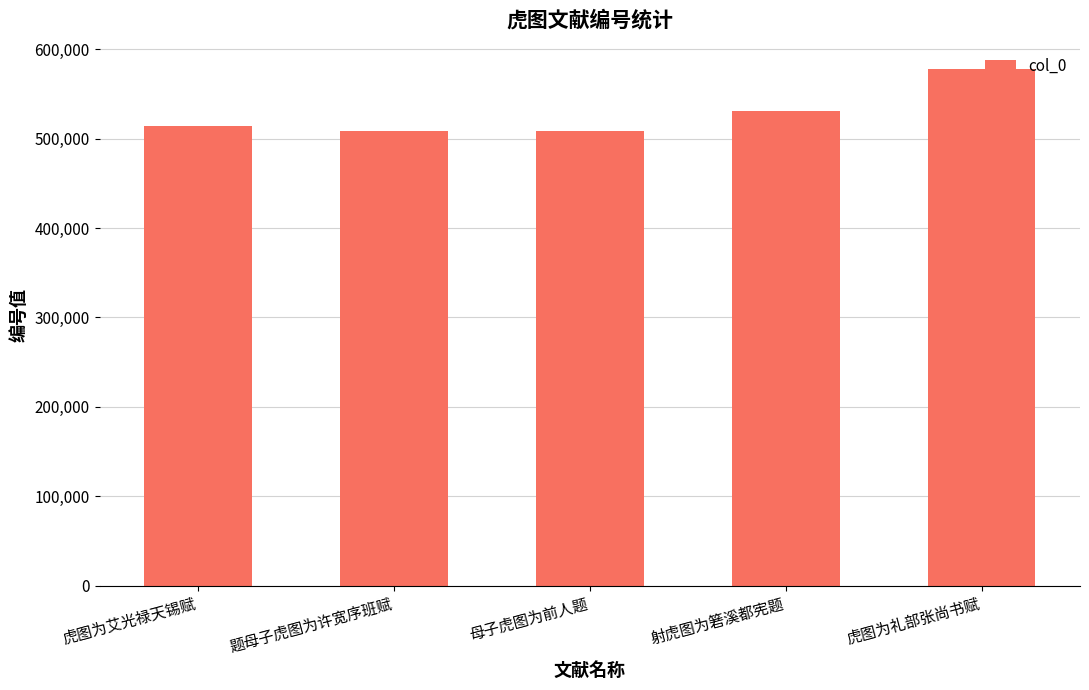

Read the value at 题母子虎图为许宽序班赋.

508521